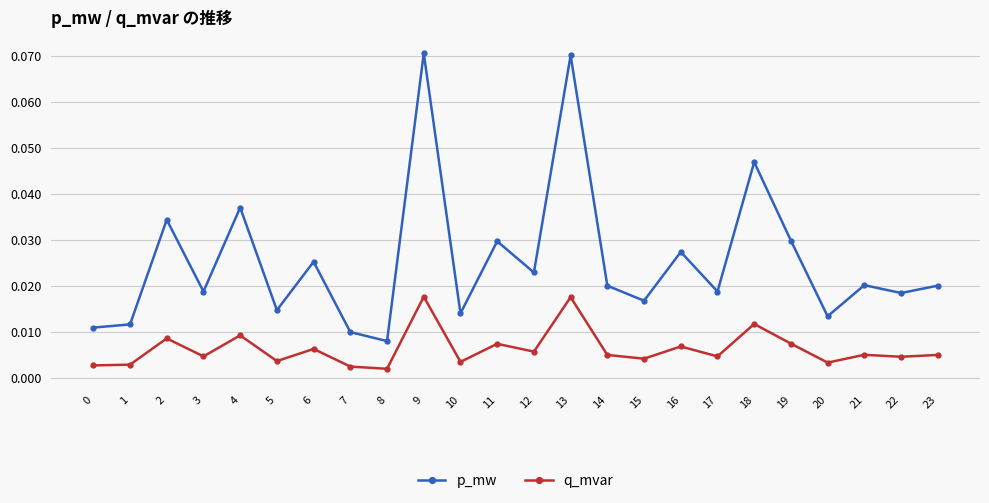

Rank the series by their average value, from lowest to highest.

q_mvar, p_mw